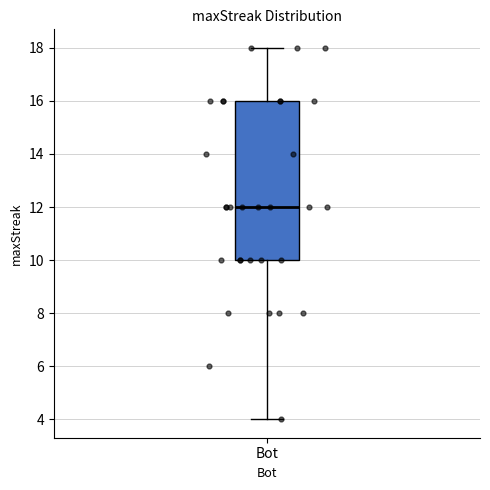

Where does the lower whisker of the box for Bot end on the y-axis? The values are not printed on the chart, so give them approximately, as read against the axis.

4